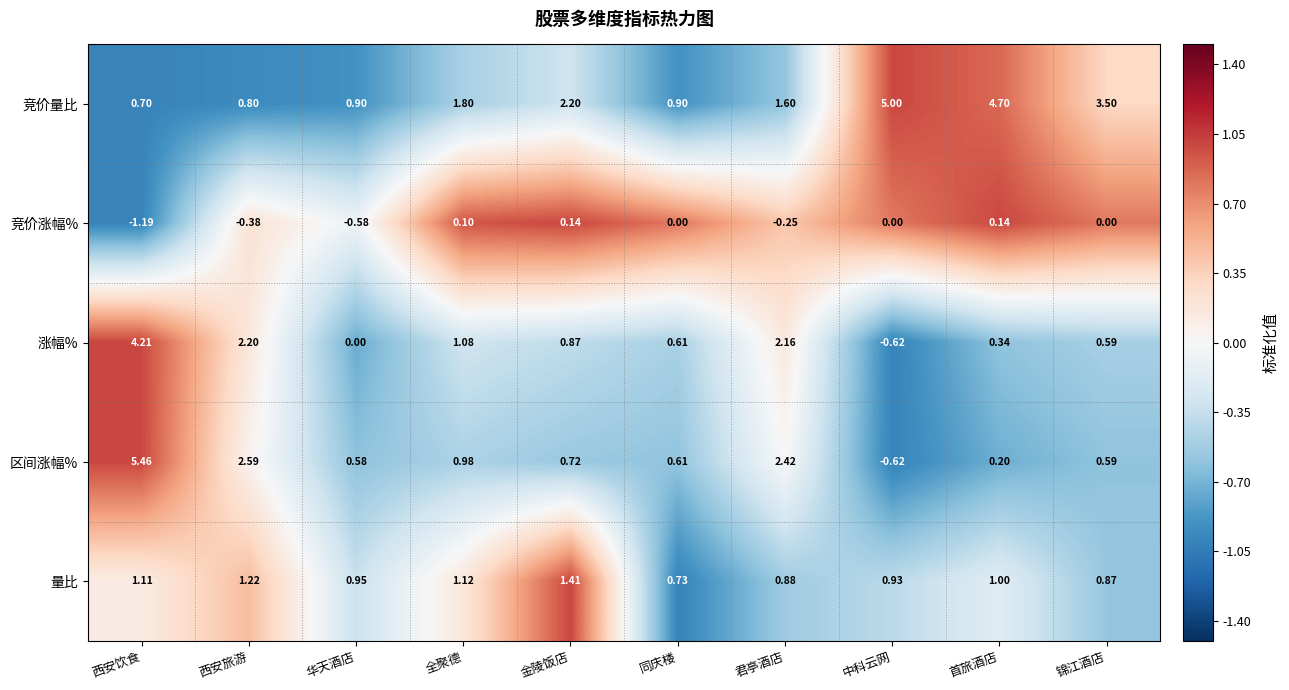

At how many categories does at least one series exceed 0?

10